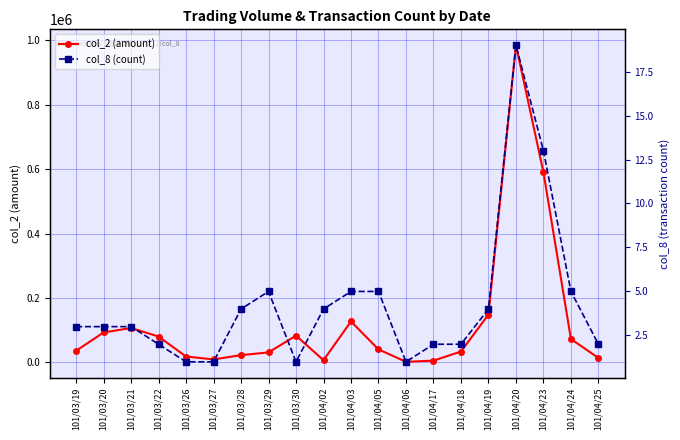

True or false: col_2 (amount) has a value of 19342 at 101/03/29.

False